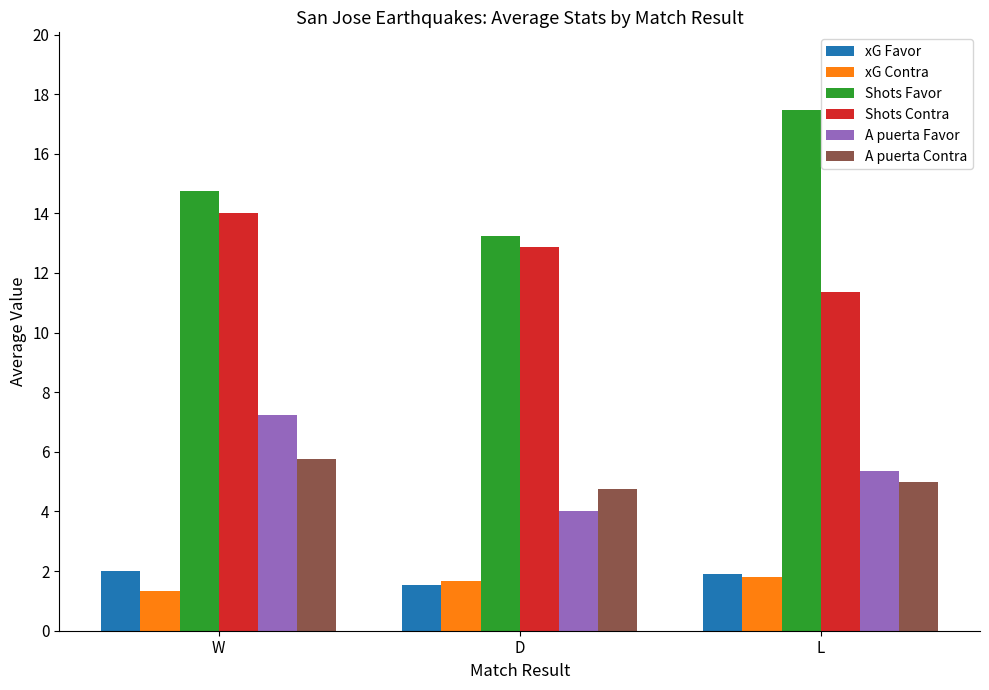

How many bars are there in each group?

6